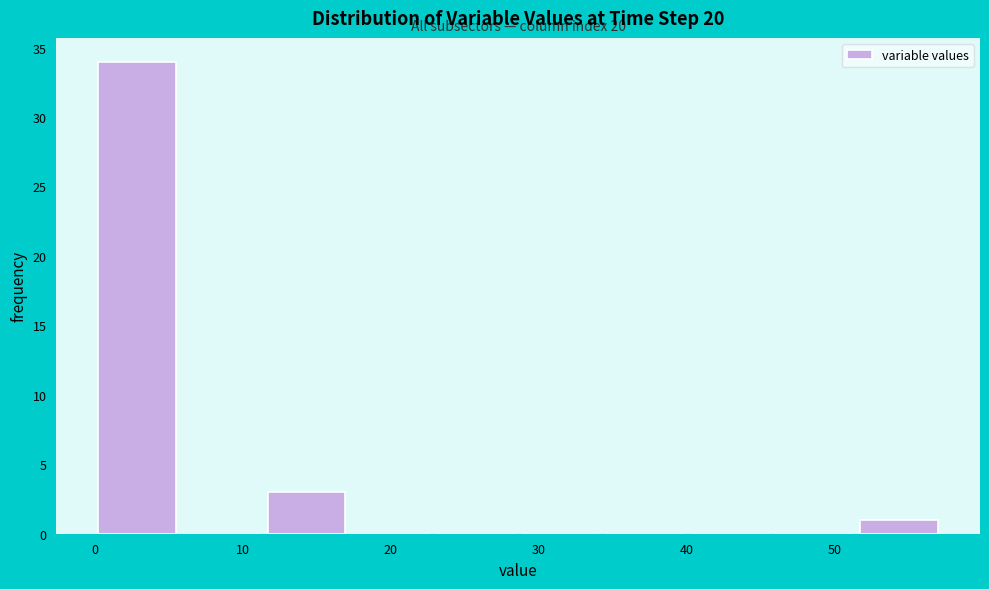

Which range on the x-axis has the tallest bar?

0 to 6